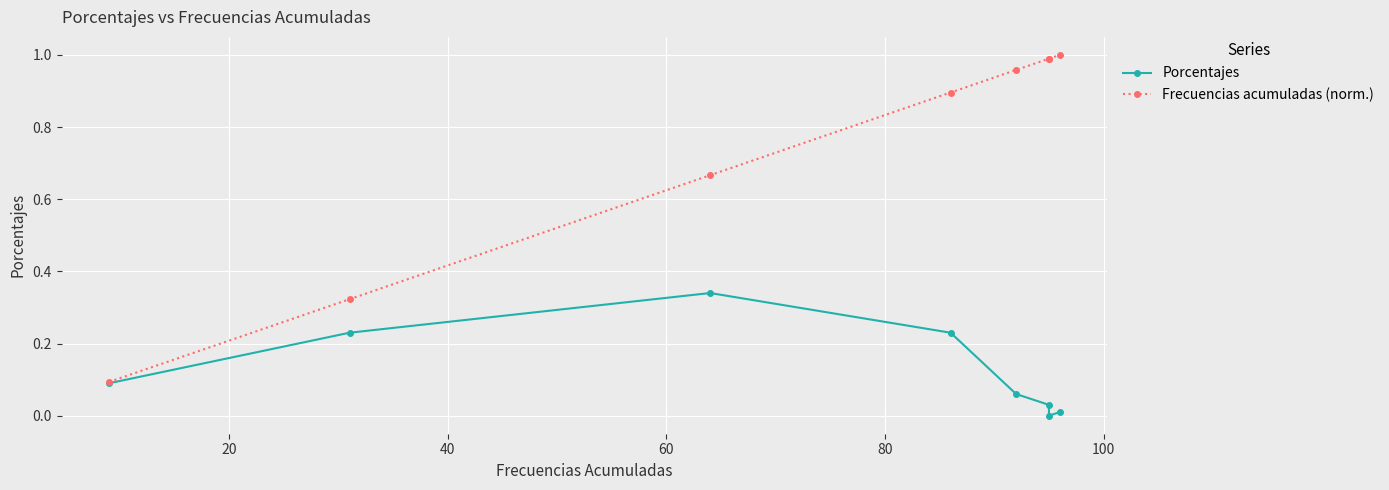

What is the value of the Frecuencias acumuladas (norm.) point at the 7th from the left?

1.0